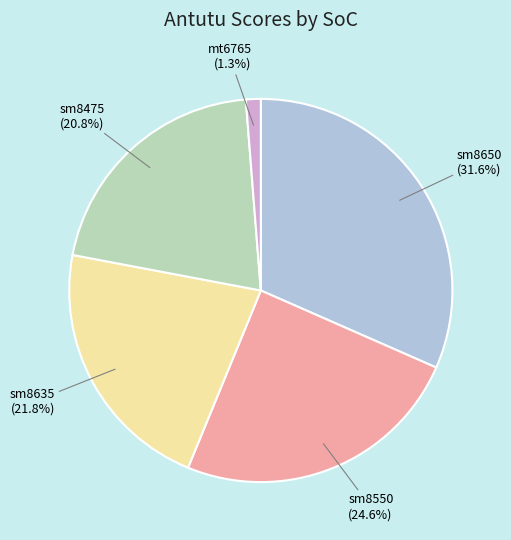

To the nearest percent, what is the average slice percentage?

20%